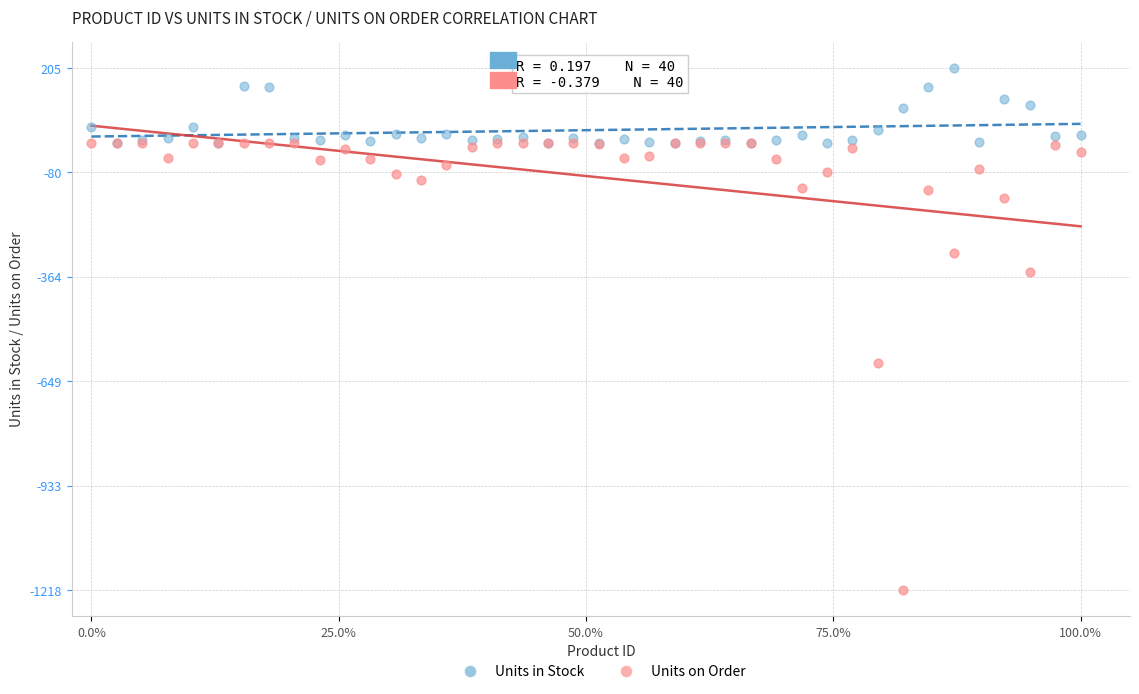

Which series contains the lowest Y value?

Units on Order